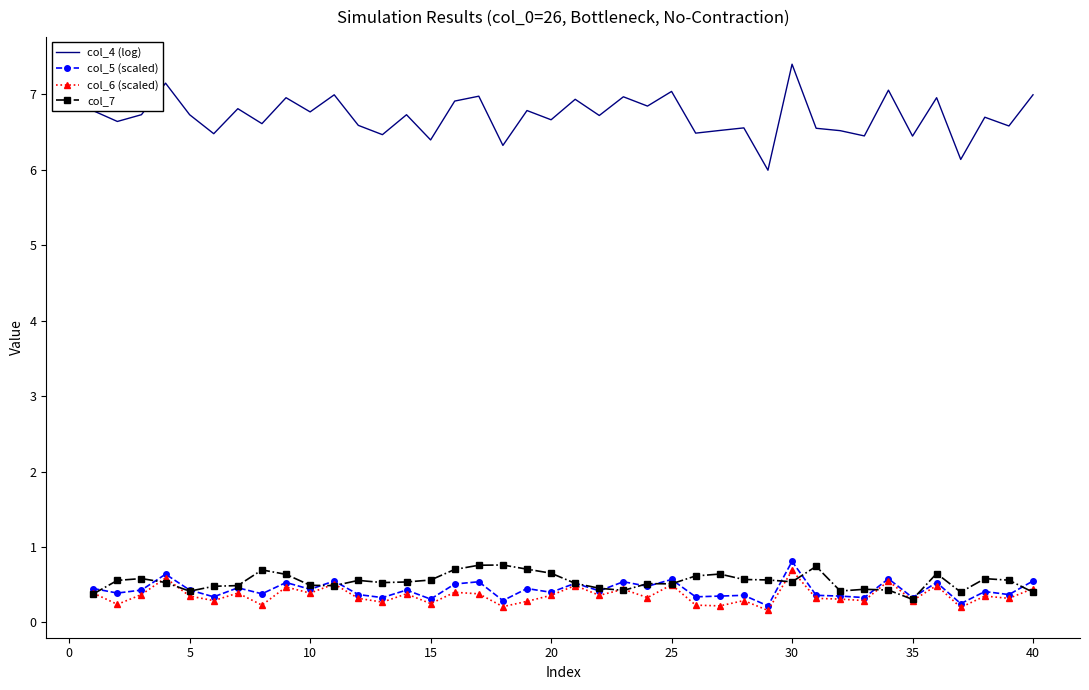

What are all the series names shown in the legend?

col_4 (log), col_5 (scaled), col_6 (scaled), col_7